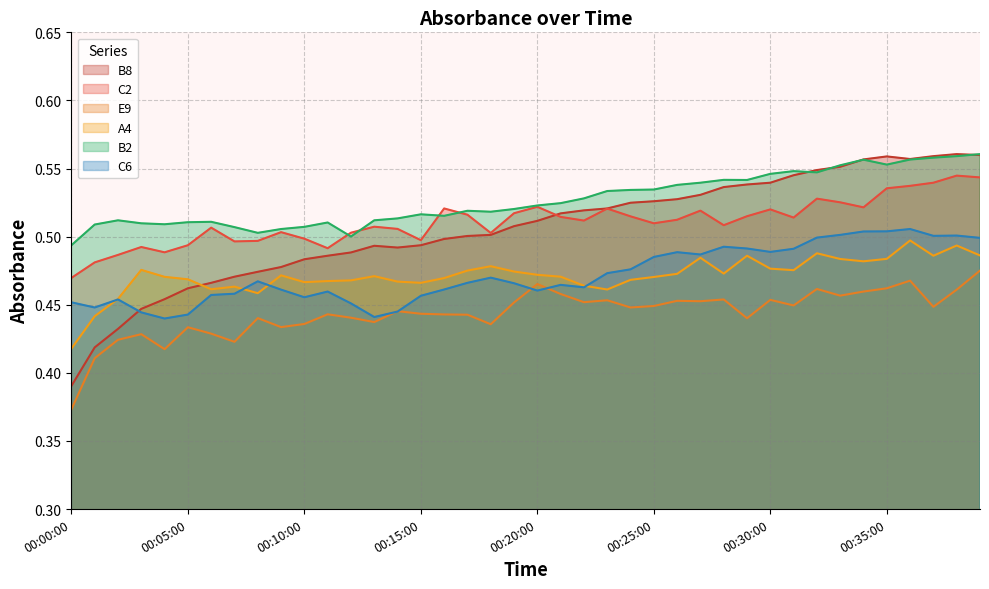

True or false: C2 and E9 intersect in this chart.

False